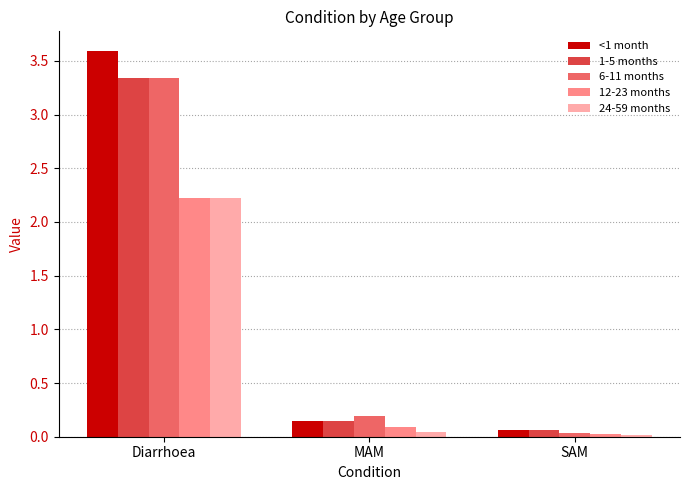

True or false: 6-11 months has a value of 0.2 at MAM.

True